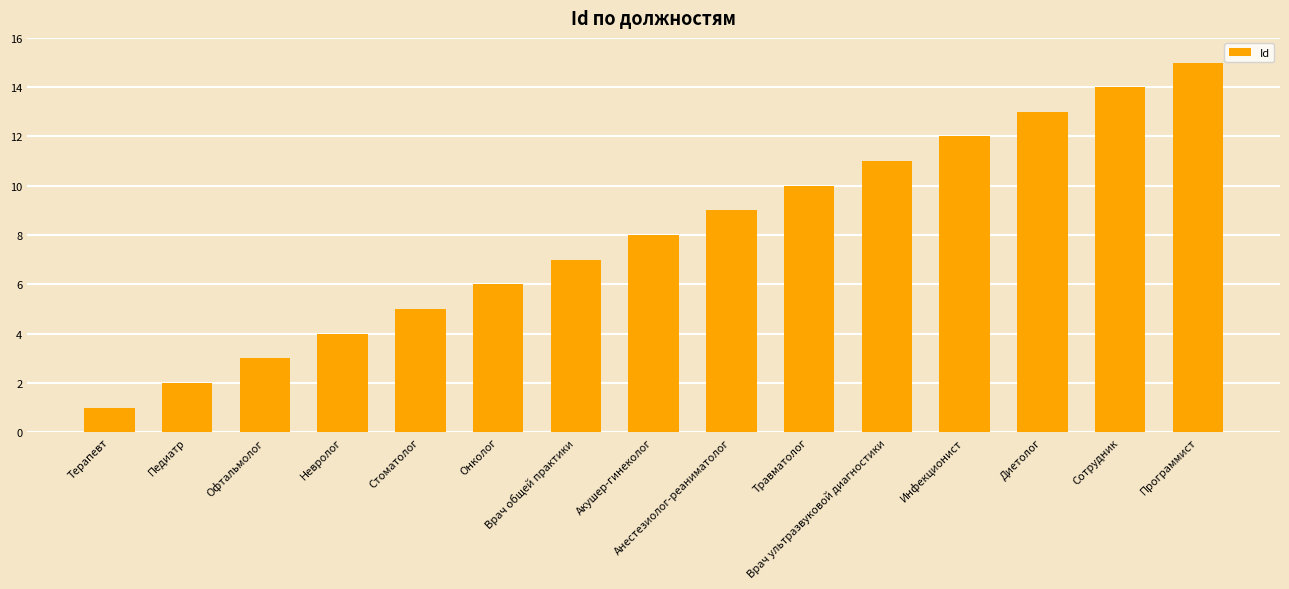

Are the bars grouped side by side (vs. stacked)?

No